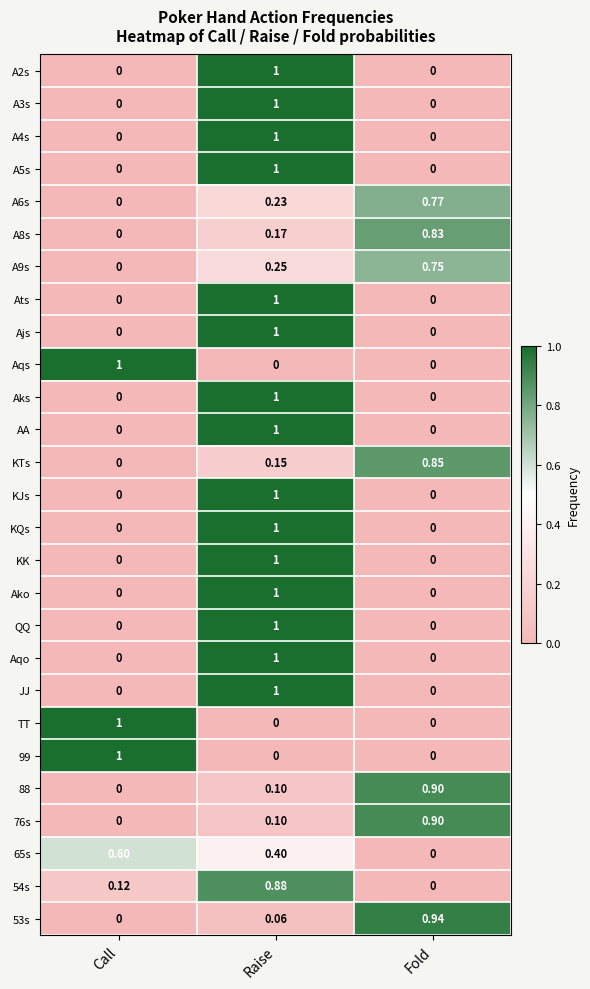

At which label does 65s reach its minimum?

Fold